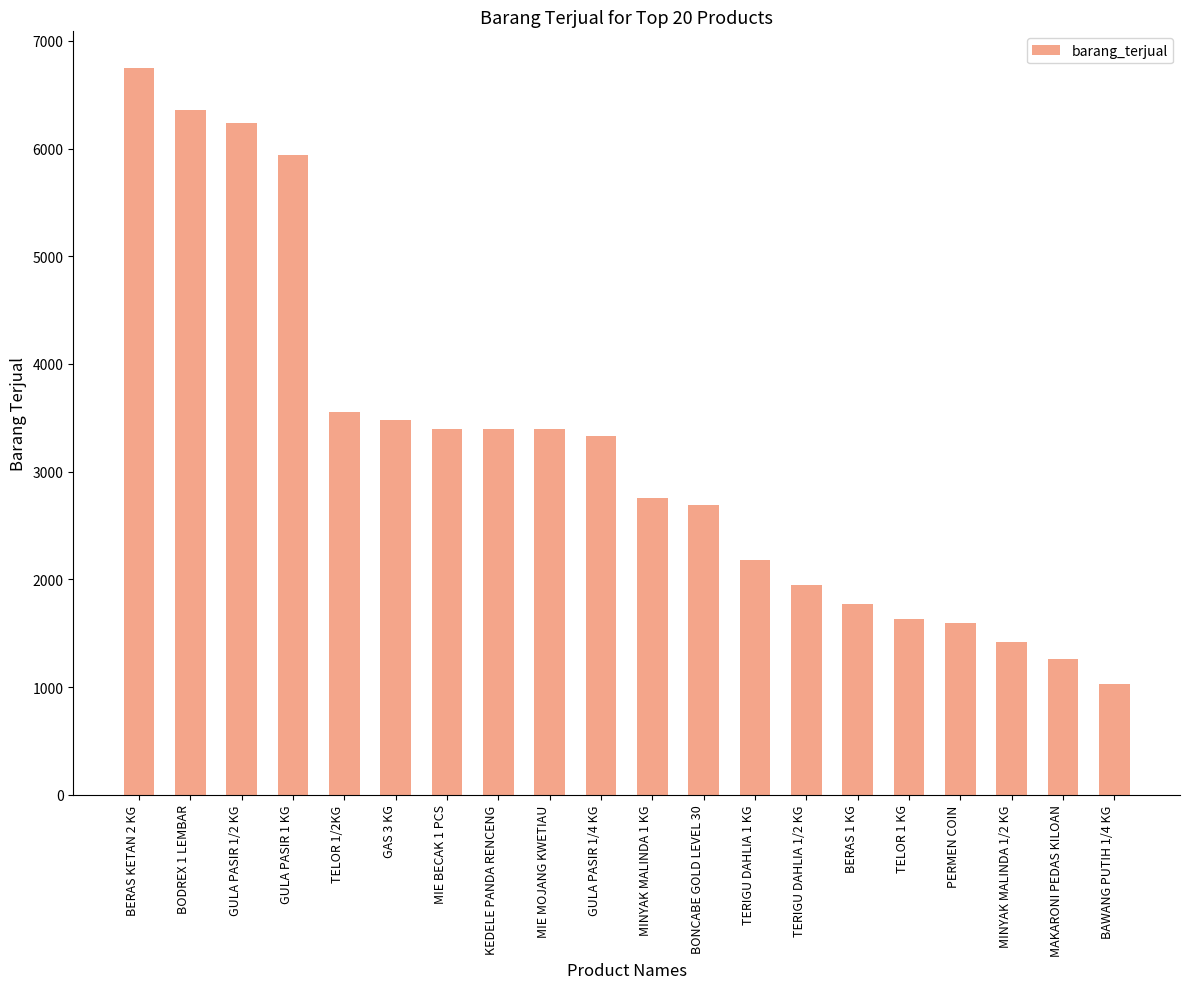

Reading left to right, transcribe all the data shown in this chart.

6751	6358	6233	5937	3556	3476	3400	3400	3400	3335	2757	2687	2176	1949	1775	1633	1591	1414	1256	1028